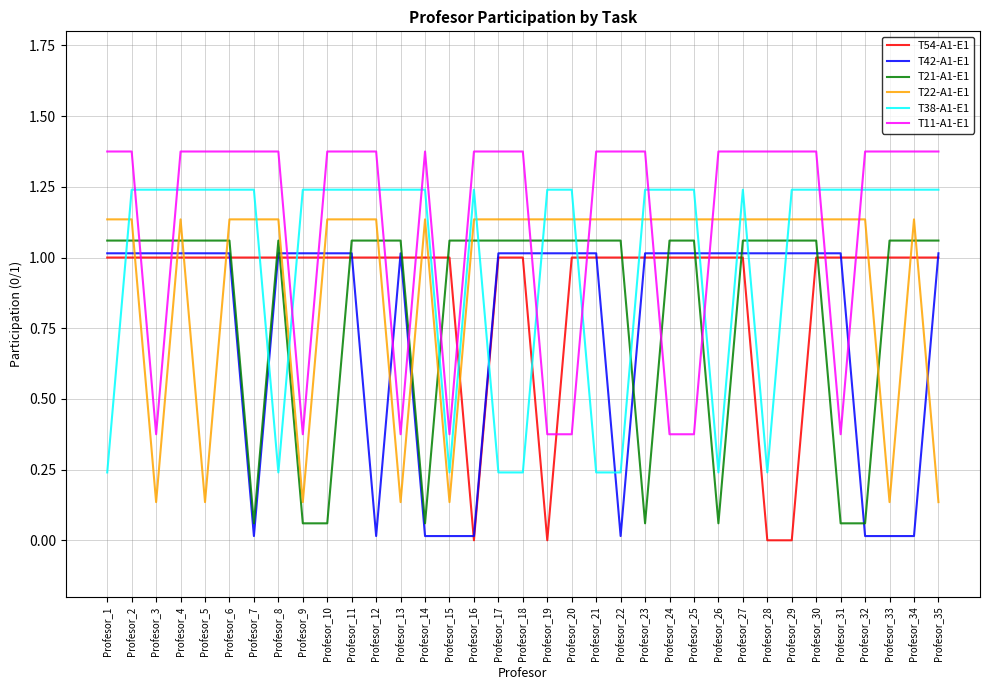

Is the value of T42-A1-E1 at Profesor_14 greater than the value of T54-A1-E1 at Profesor_31?

No